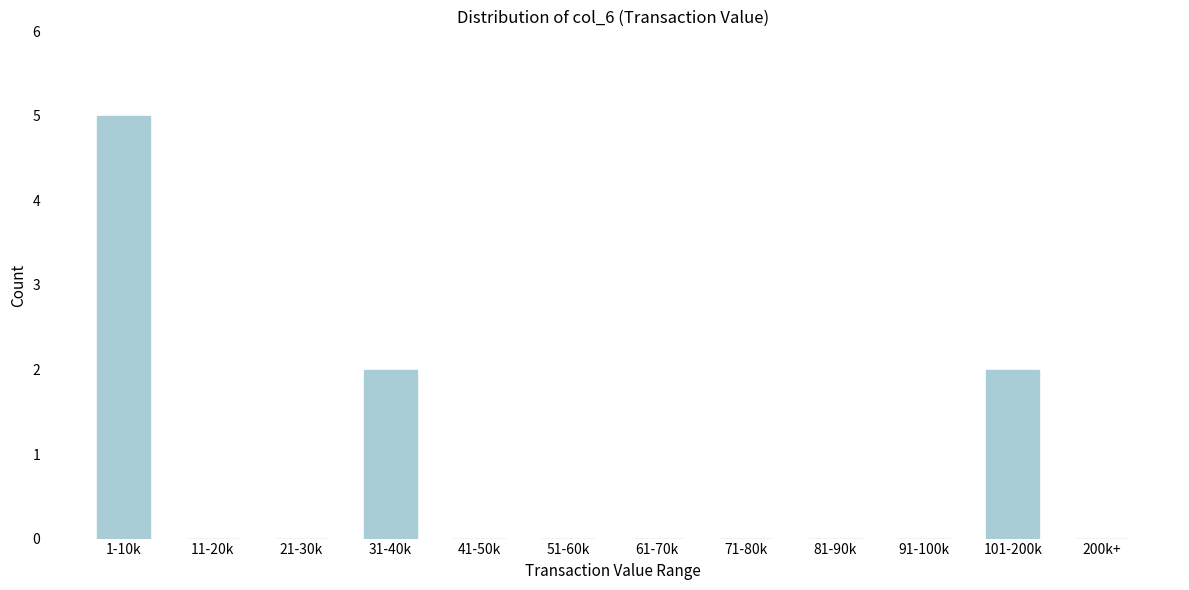

Reading right to left, what are all the values shown in this chart?

200k+=0	101-200k=2	91-100k=0	81-90k=0	71-80k=0	61-70k=0	51-60k=0	41-50k=0	31-40k=2	21-30k=0	11-20k=0	1-10k=5